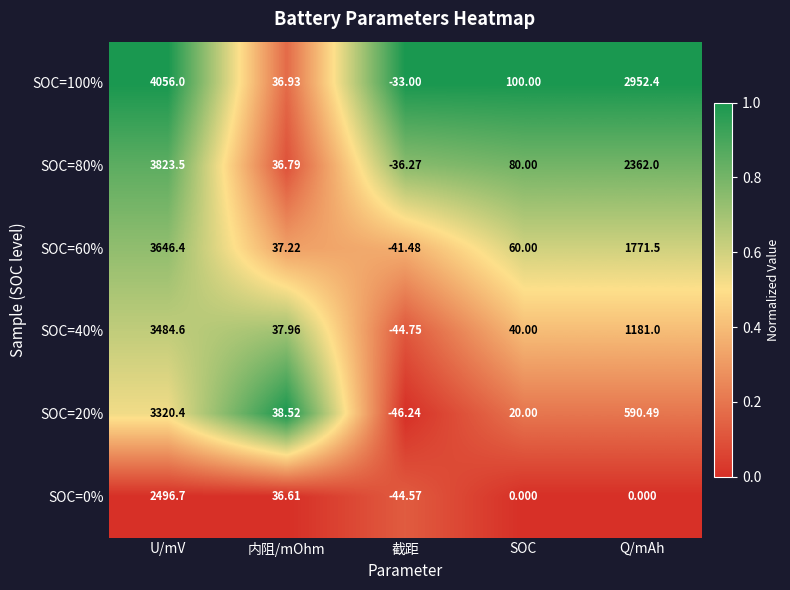

List the series in order of their peak value, highest first.

SOC=100%, SOC=80%, SOC=60%, SOC=40%, SOC=20%, SOC=0%